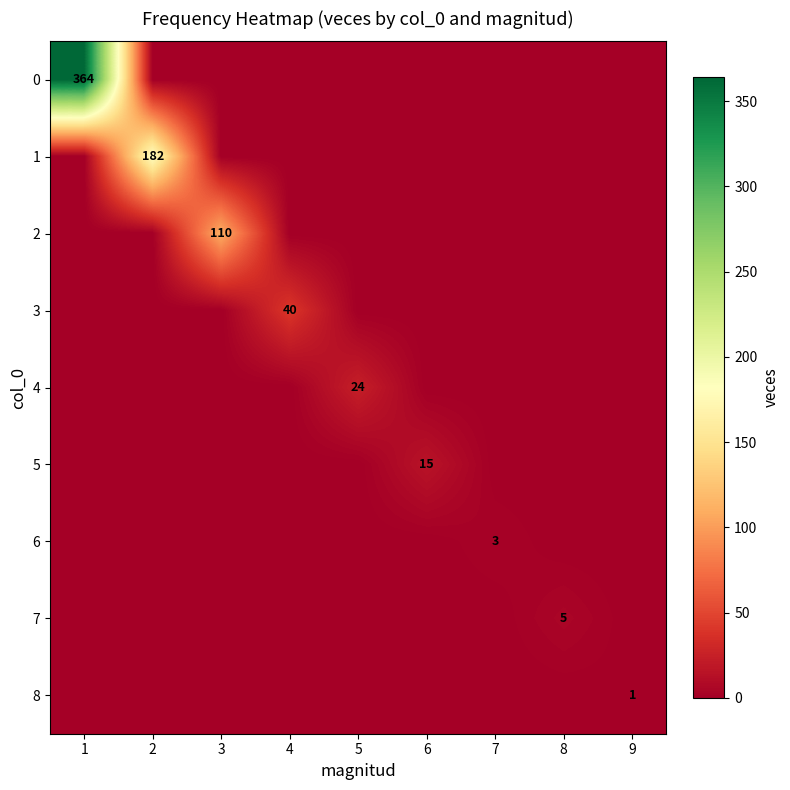

What is the difference between the maximum and minimum values in the 0 series?

364